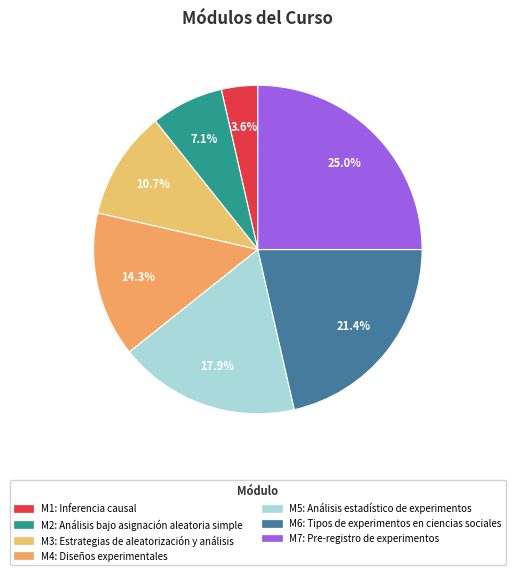

Which slice is the smallest?

Inferencia causal